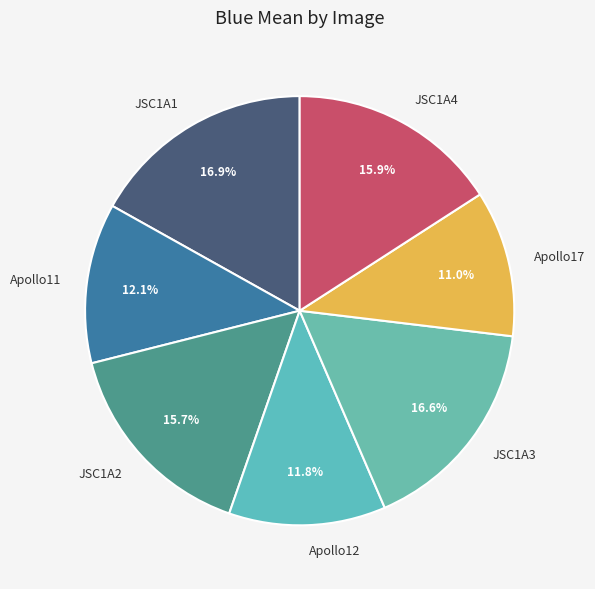

Is there any slice that represents more than half of the pie?

No